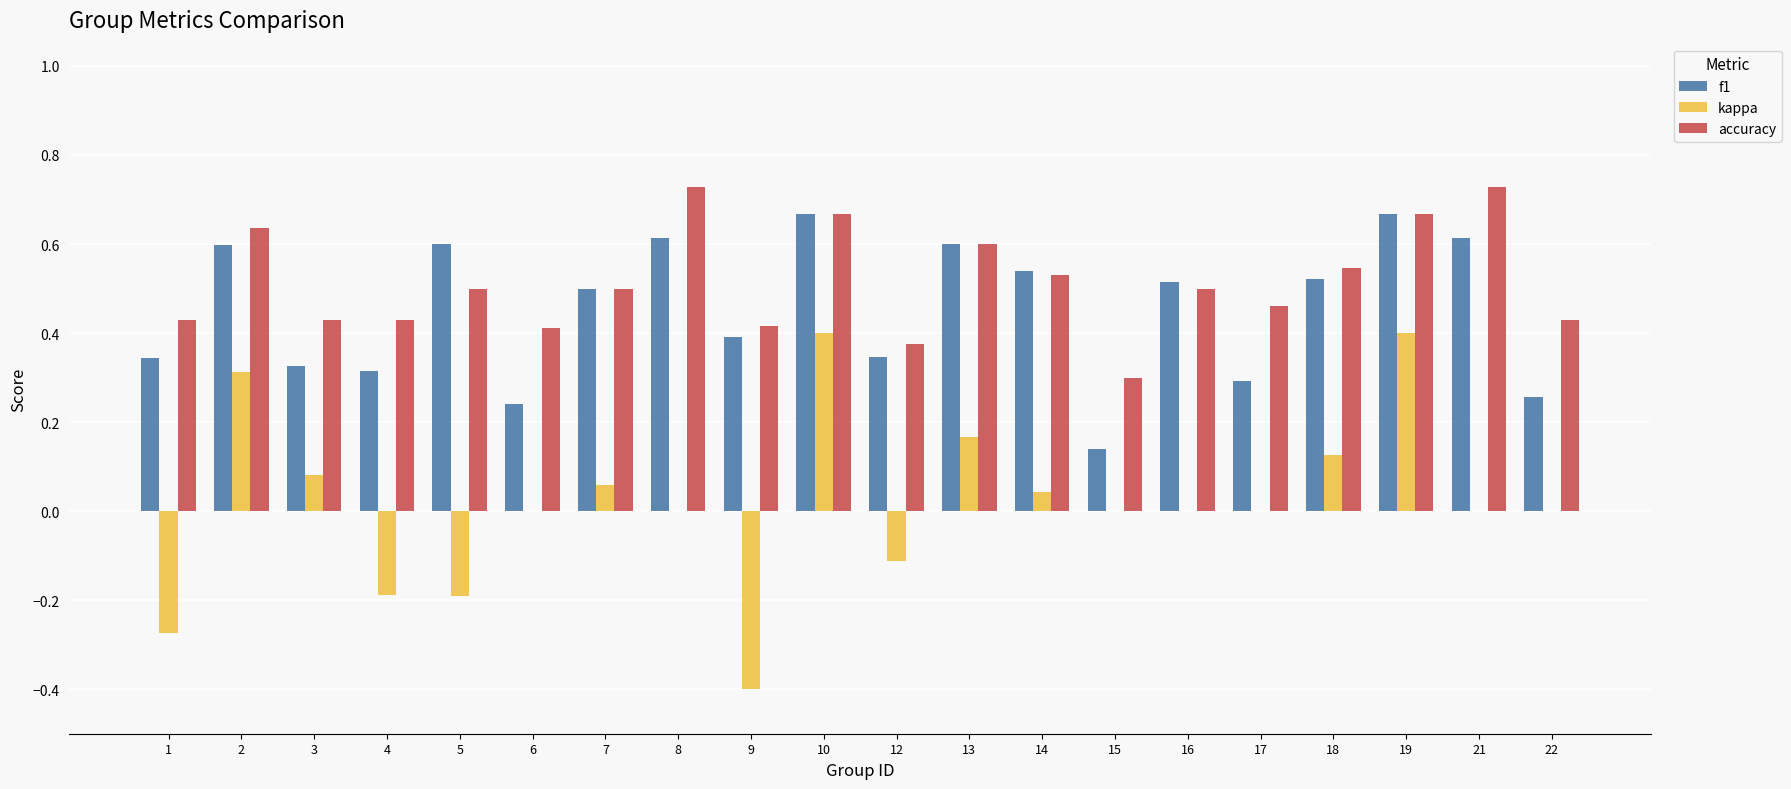

What is the sum of the accuracy values at 22 and 10?

1.1